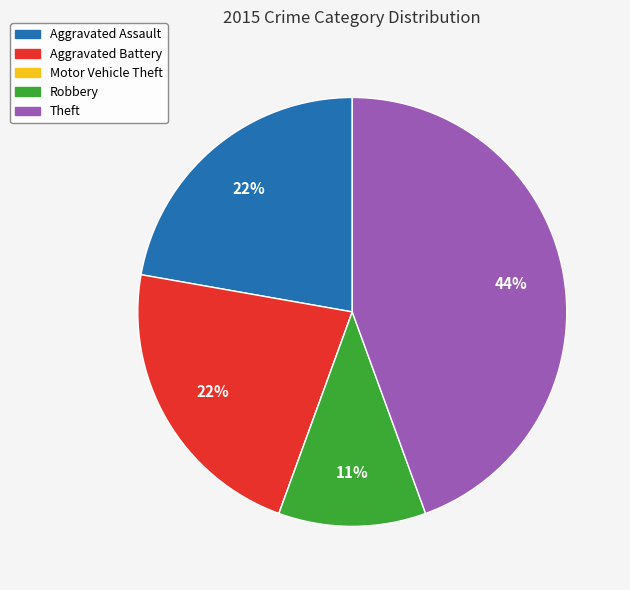

Which category has the biggest portion of the pie?

Theft